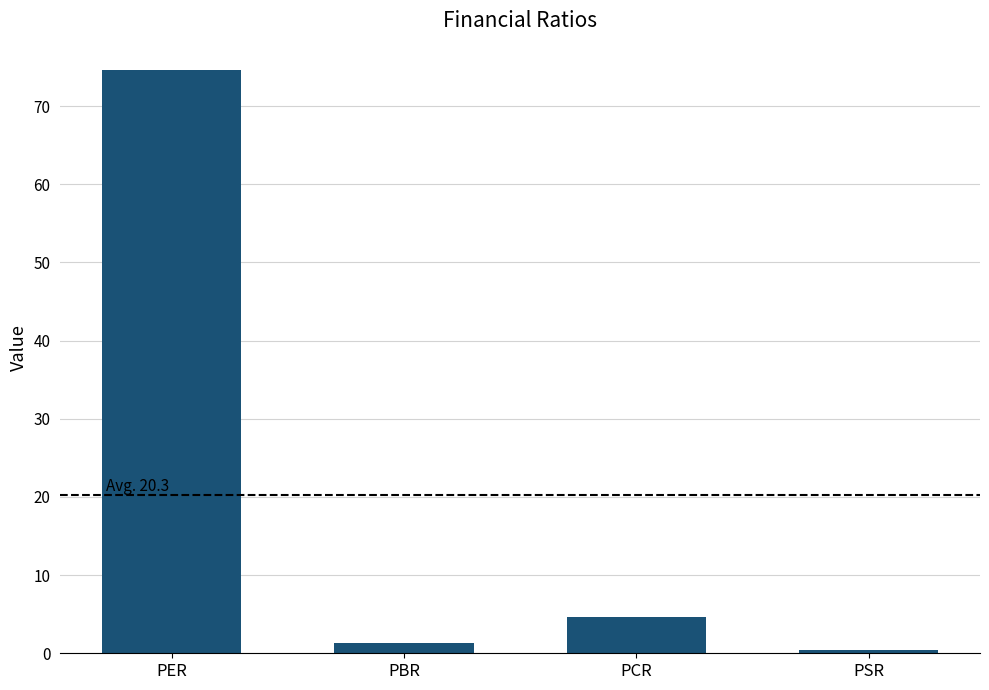

What is the difference between the values at PCR and PSR?

4.2